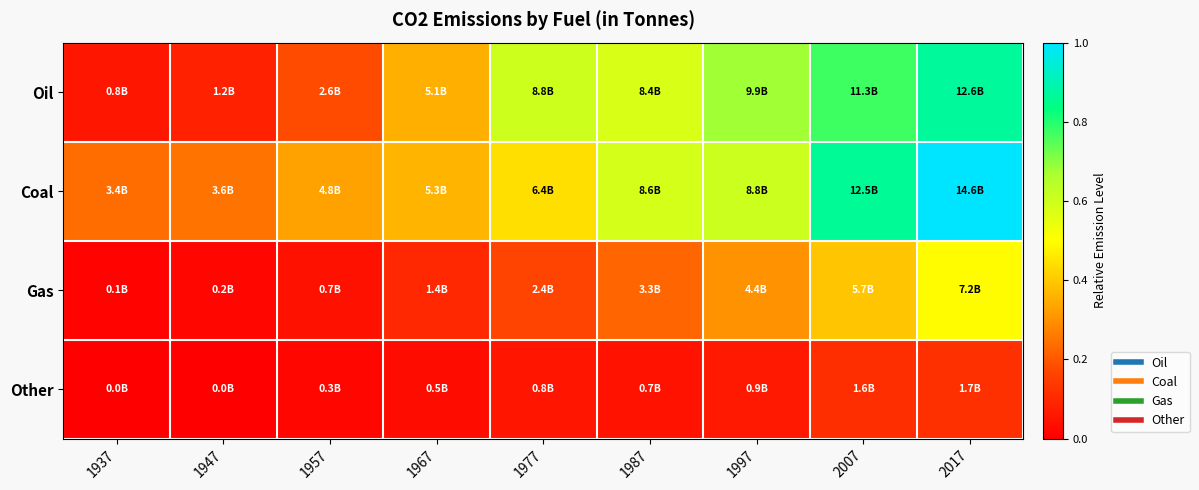

At which category is the sum across all series the highest?

2017